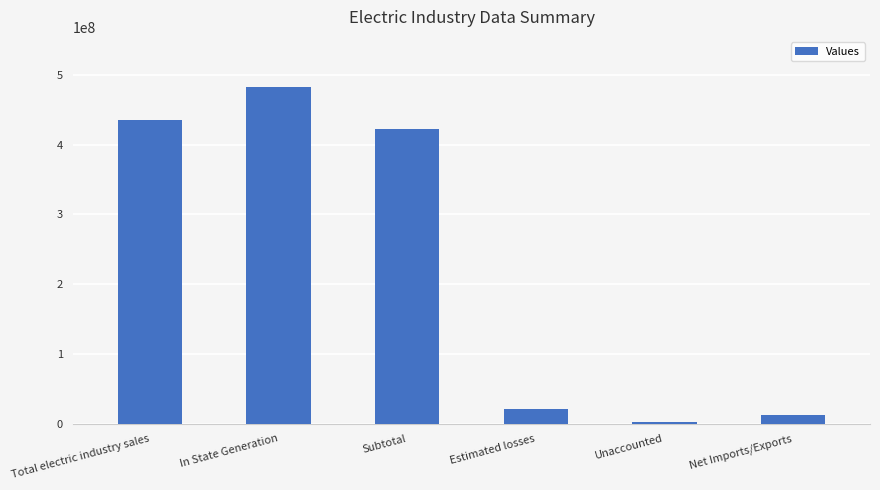

Reading left to right, extract all data points from this chart.

Total electric industry sales=435627878	In State Generation=481844256	Subtotal=422812593	Estimated losses=20494757	Unaccounted=2782233	Net Imports/Exports=12815285